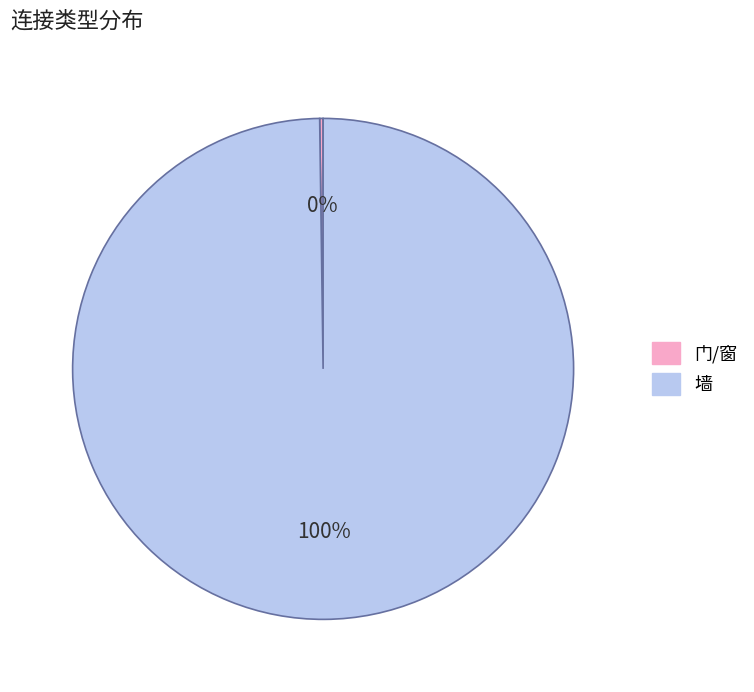

What percentage is the 墙 slice, to the nearest percent?

100%